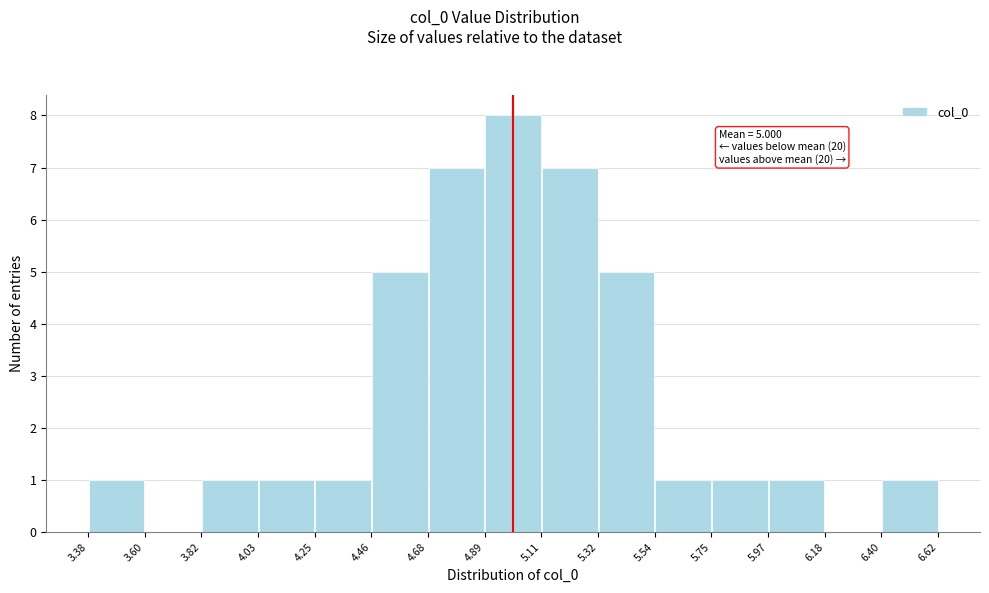

Which range on the x-axis has the tallest bar?

4.89 to 5.11